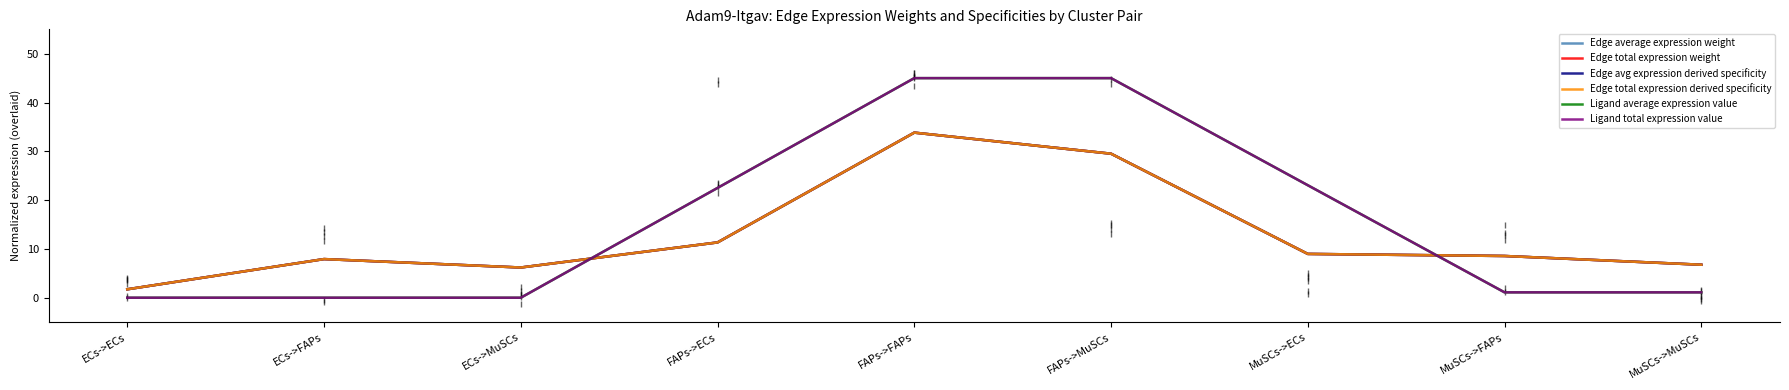

The Ligand average expression value series shows 0.0 at ECs->FAPs. True or false?

True